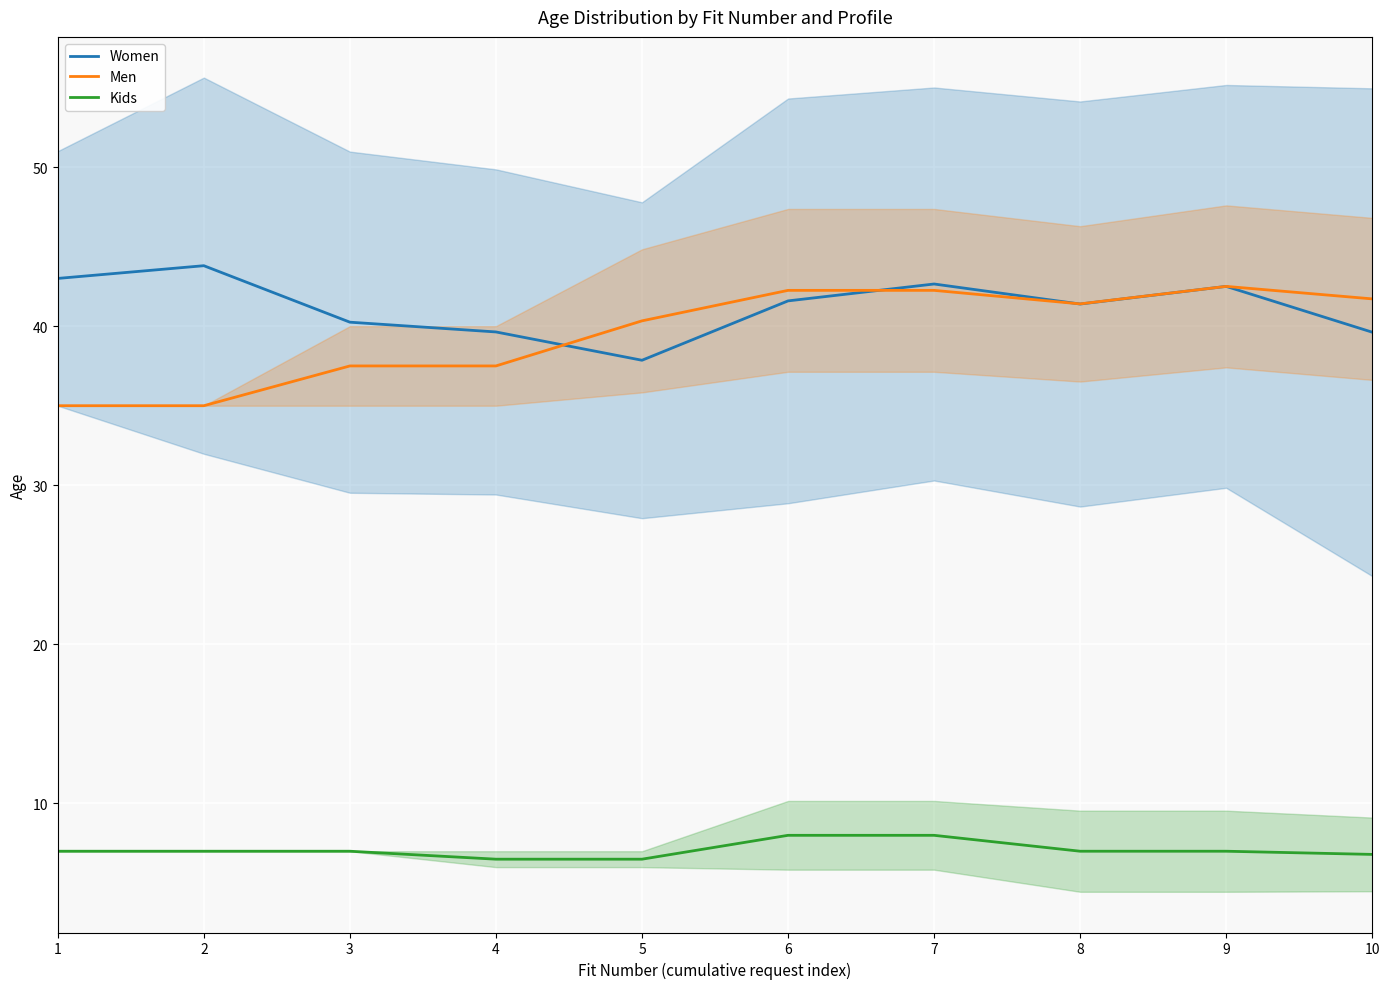

What are all the series names shown in the legend?

Women, Men, Kids